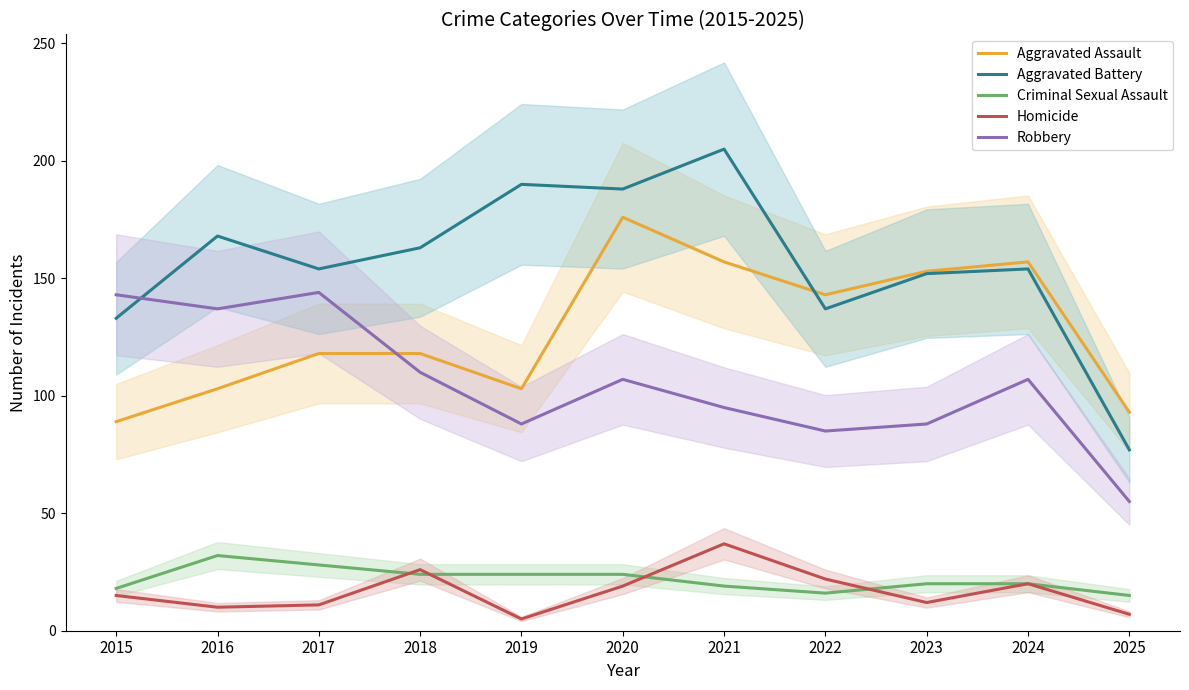

What is the average value of the Criminal Sexual Assault series?

22